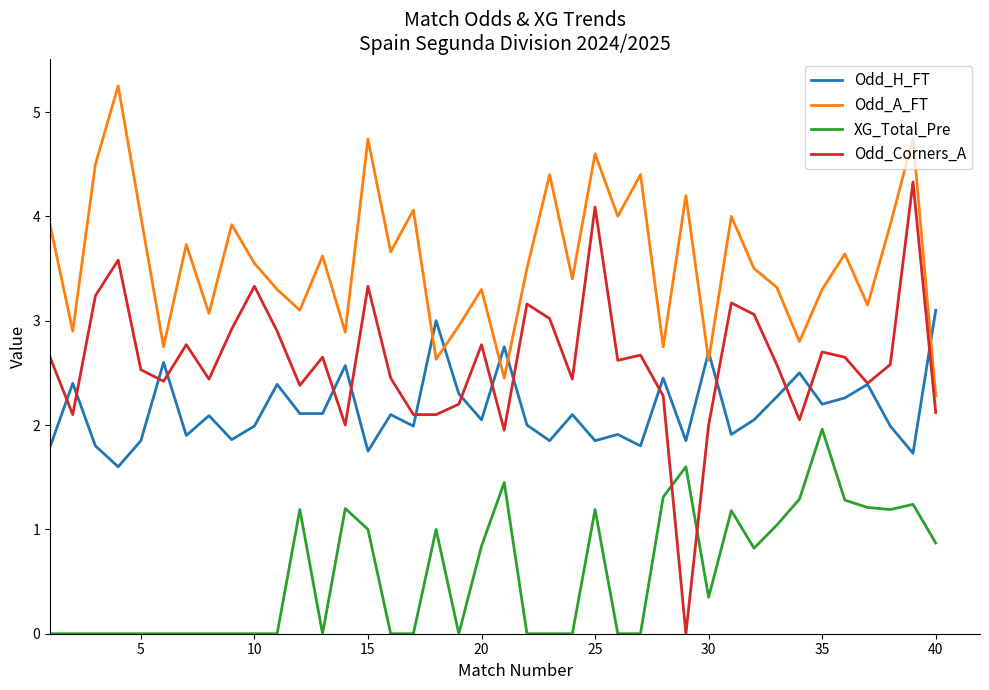

Which series has the largest range (max minus min)?

Odd_Corners_A